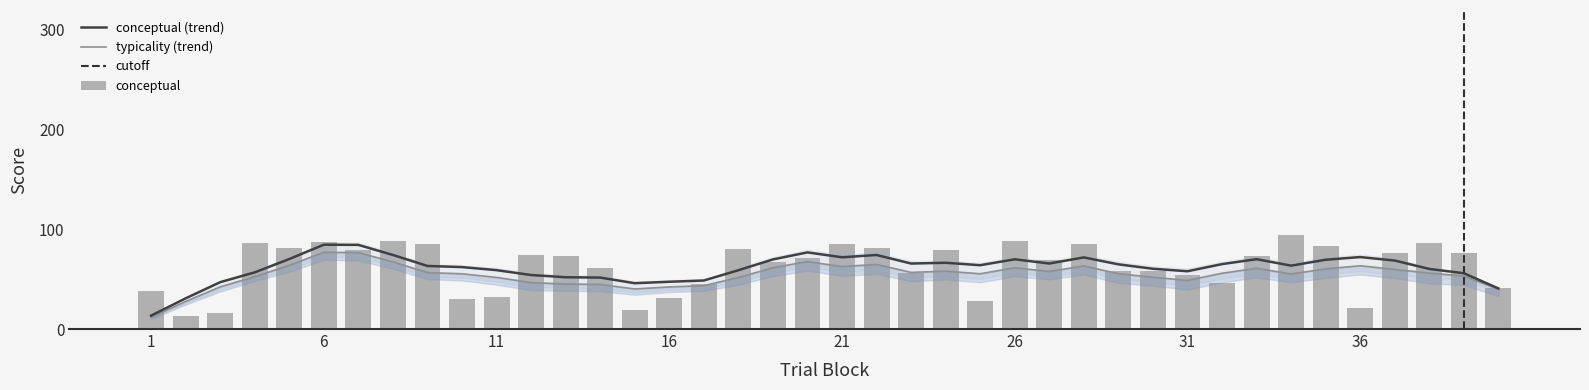

What is the minimum value shown in the chart?

12.6